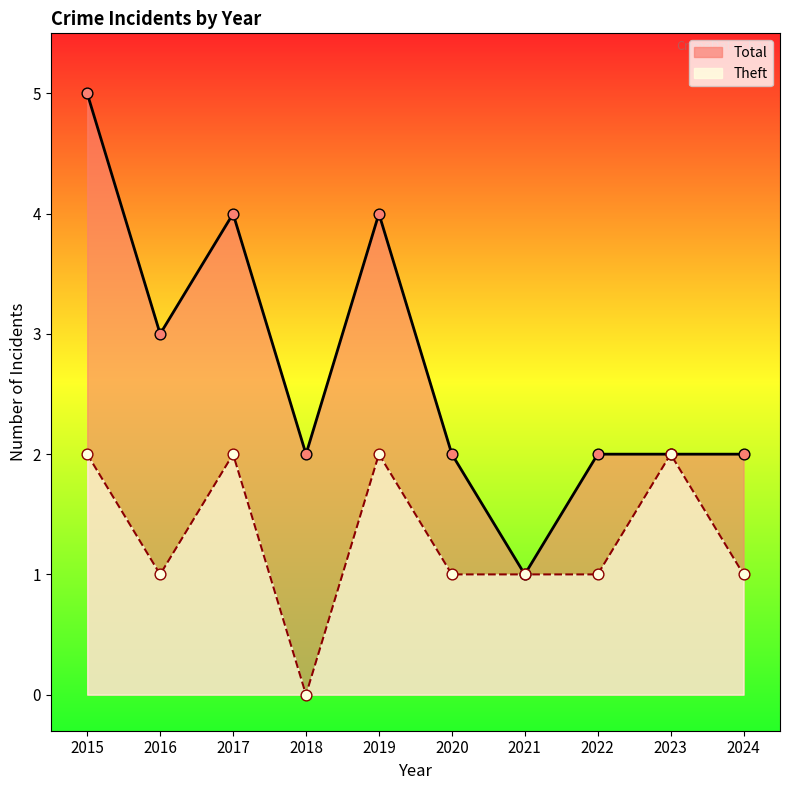

Which series has the largest total across all categories?

Total points